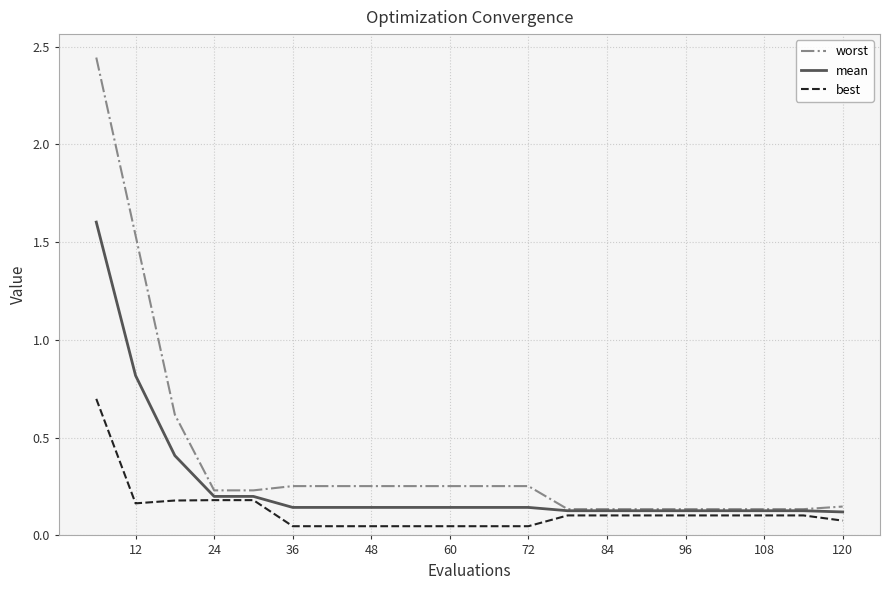

Which series has the widest spread of values?

worst